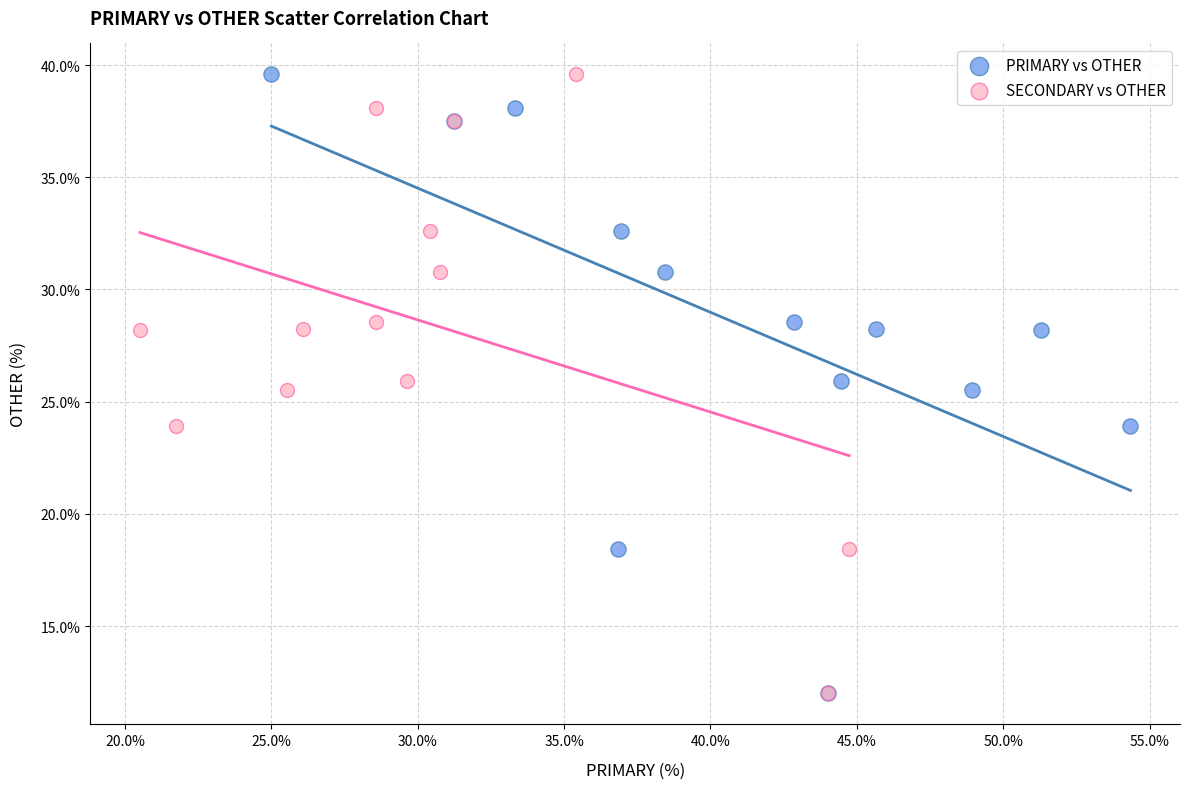

What are all the series names shown in the legend?

PRIMARY vs OTHER, SECONDARY vs OTHER